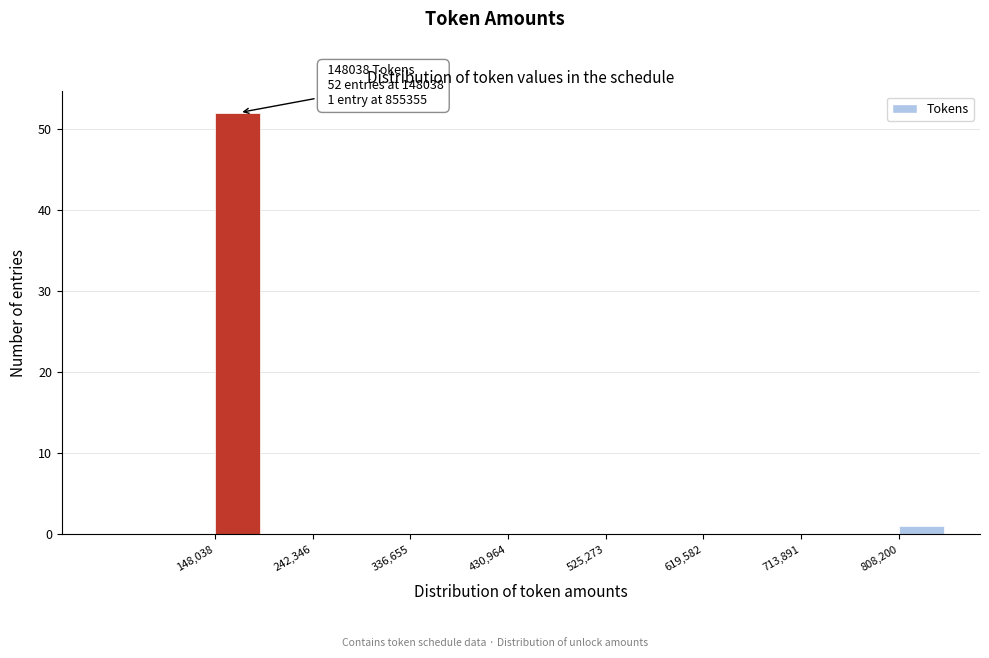

Which range on the x-axis has the tallest bar?

150000 to 200000